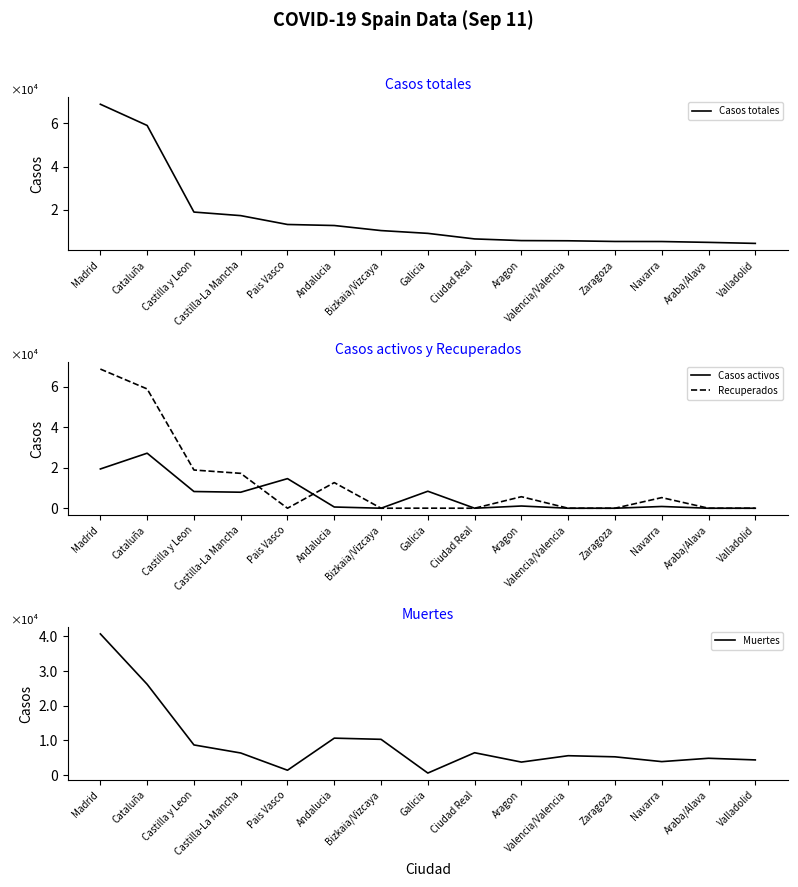

True or false: Casos activos has more than 2 points higher than both neighbors.

True